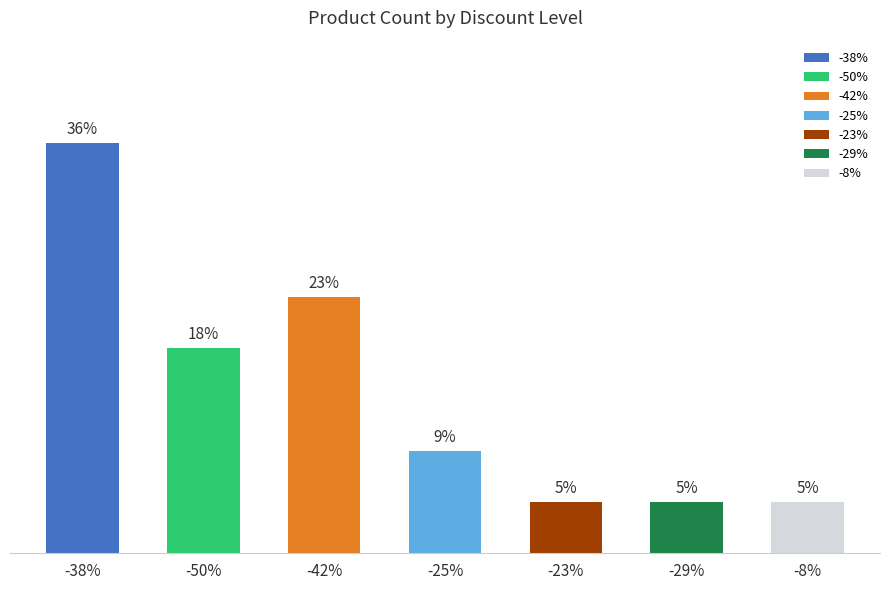

List the labels in order of value, largest first.

-38%, -42%, -50%, -25%, -23%, -8%, -29%